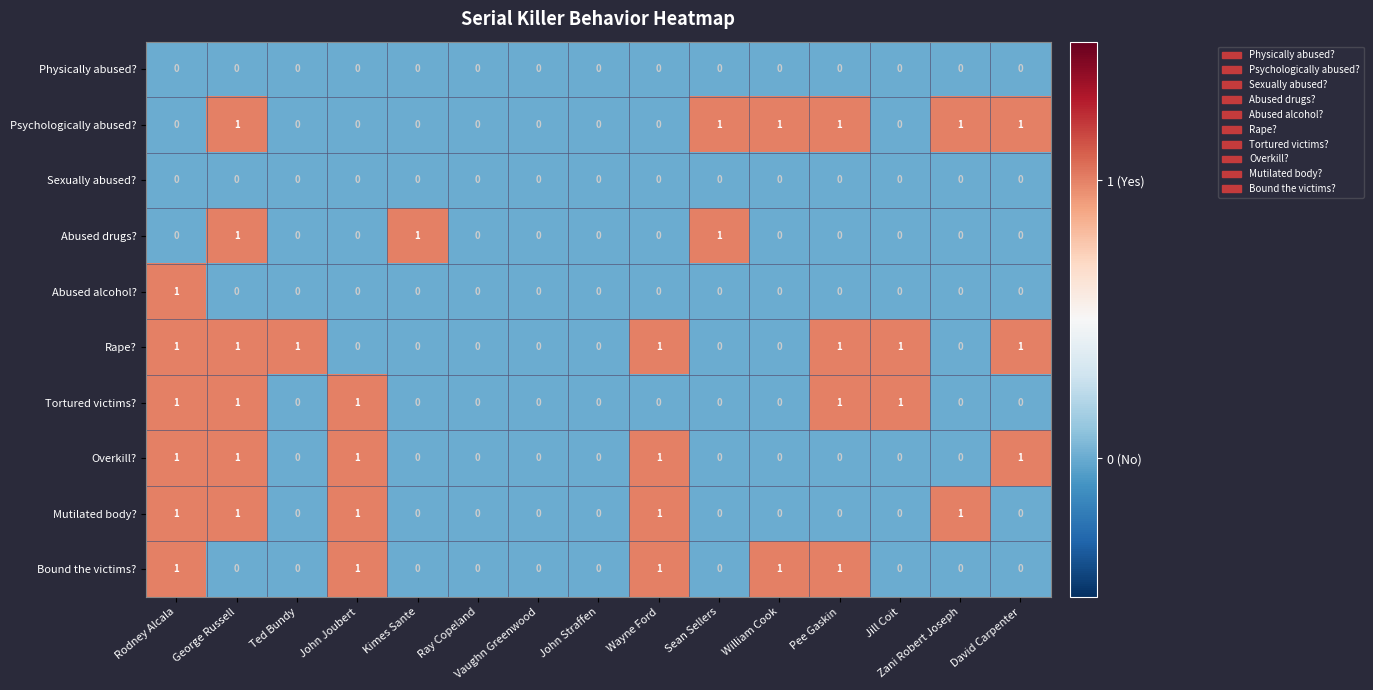

What is the sum of all Mutilated body? values?

5